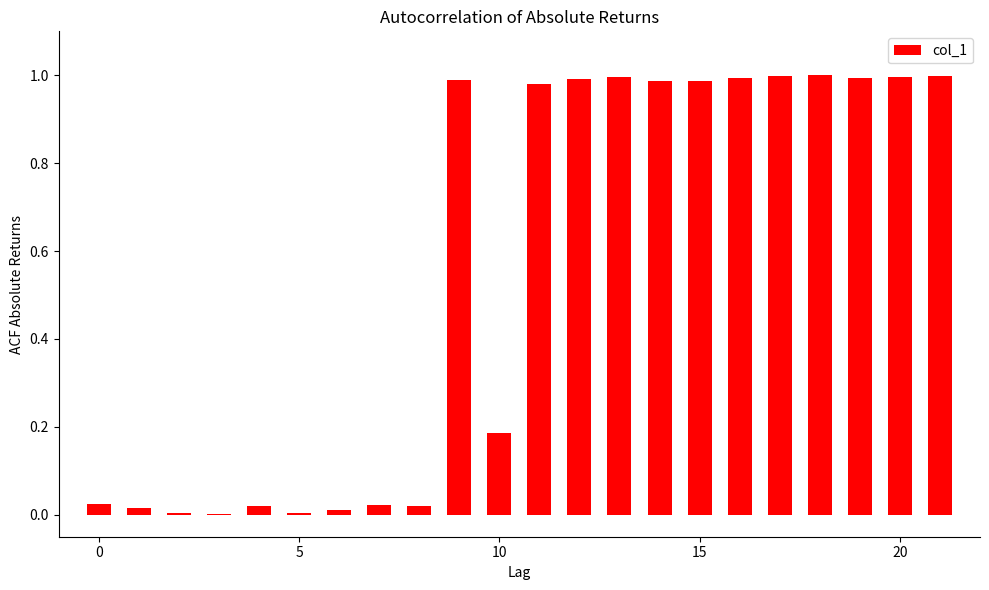

What is the sum of all values?

12.2